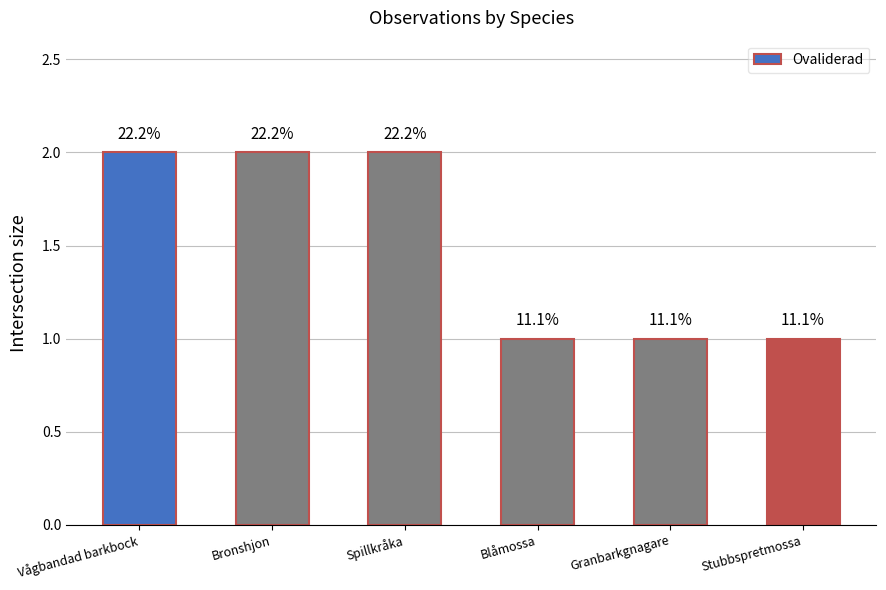

Which label corresponds to the smallest value in the chart?

Blåmossa